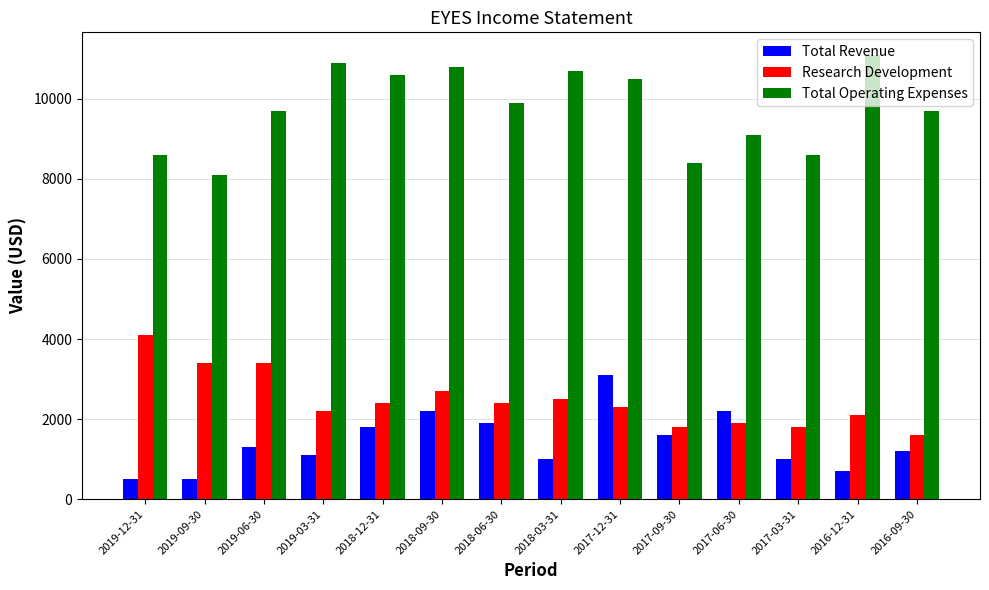

The Total Revenue series shows 1300 at 2019-06-30. True or false?

True